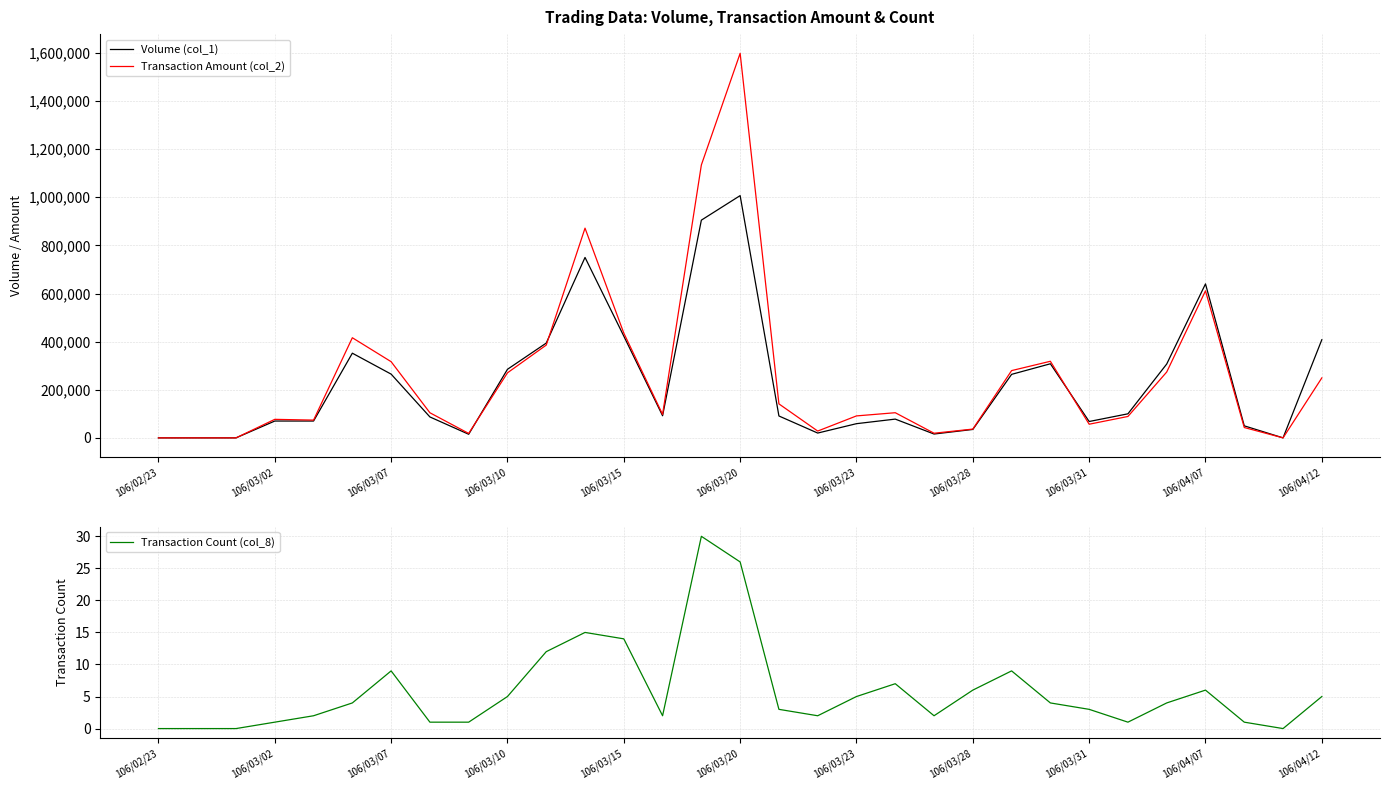

What is the highest value of the Transaction Count (col_8) series?

30